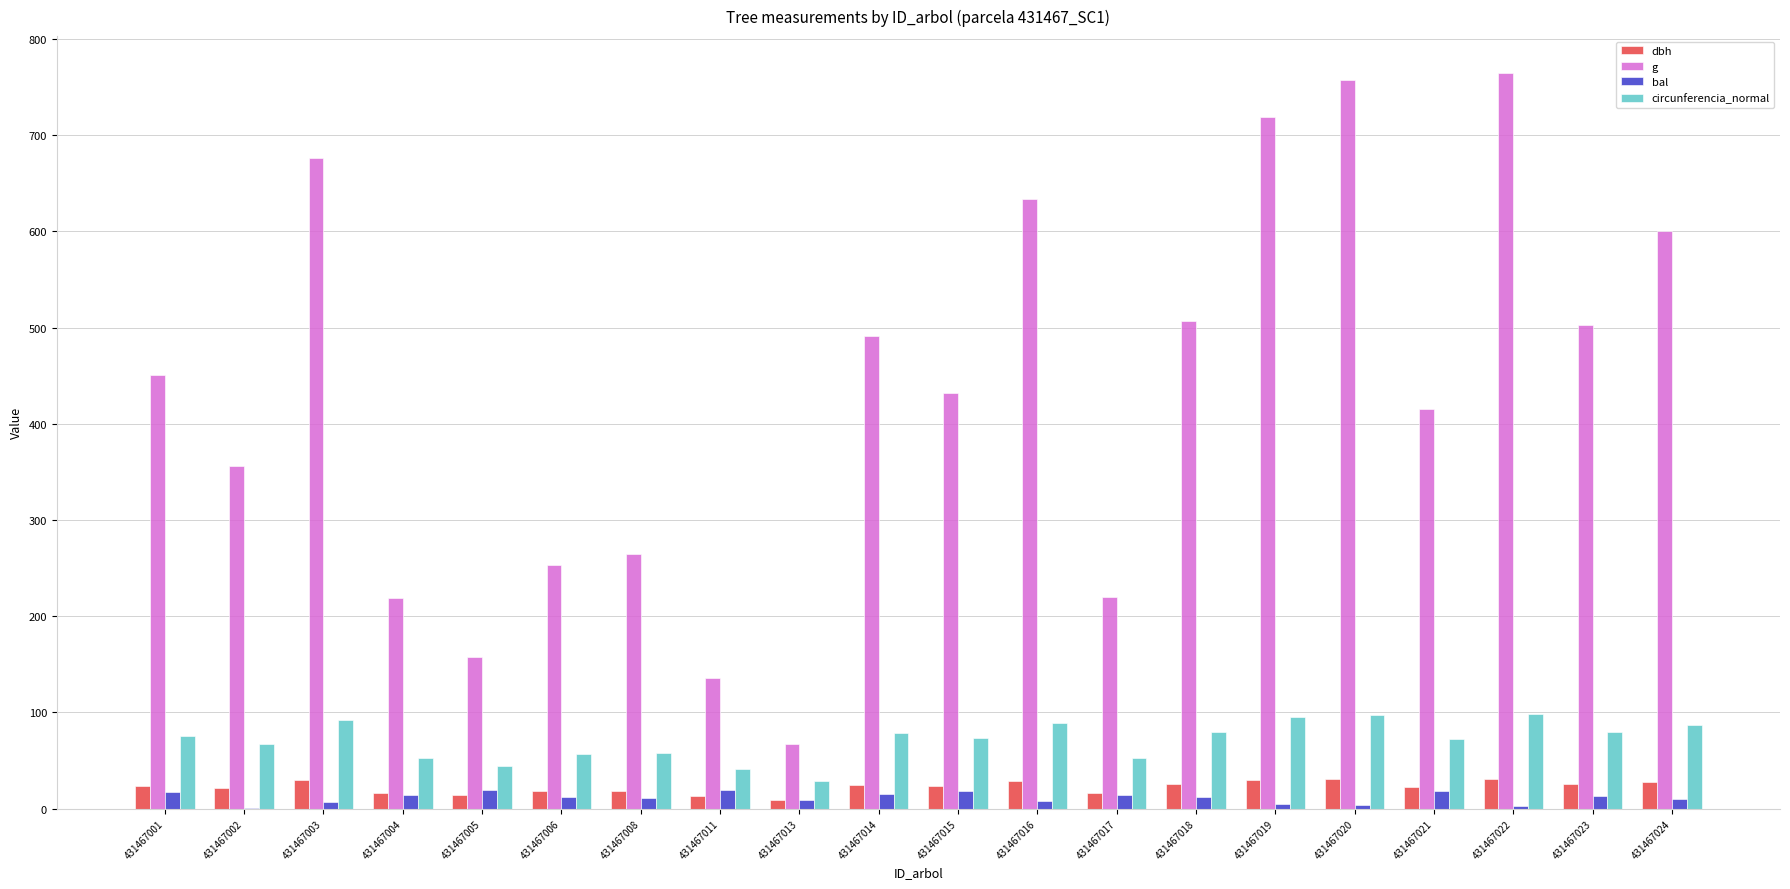

True or false: dbh has a value of 16.8 at 431467017.

True